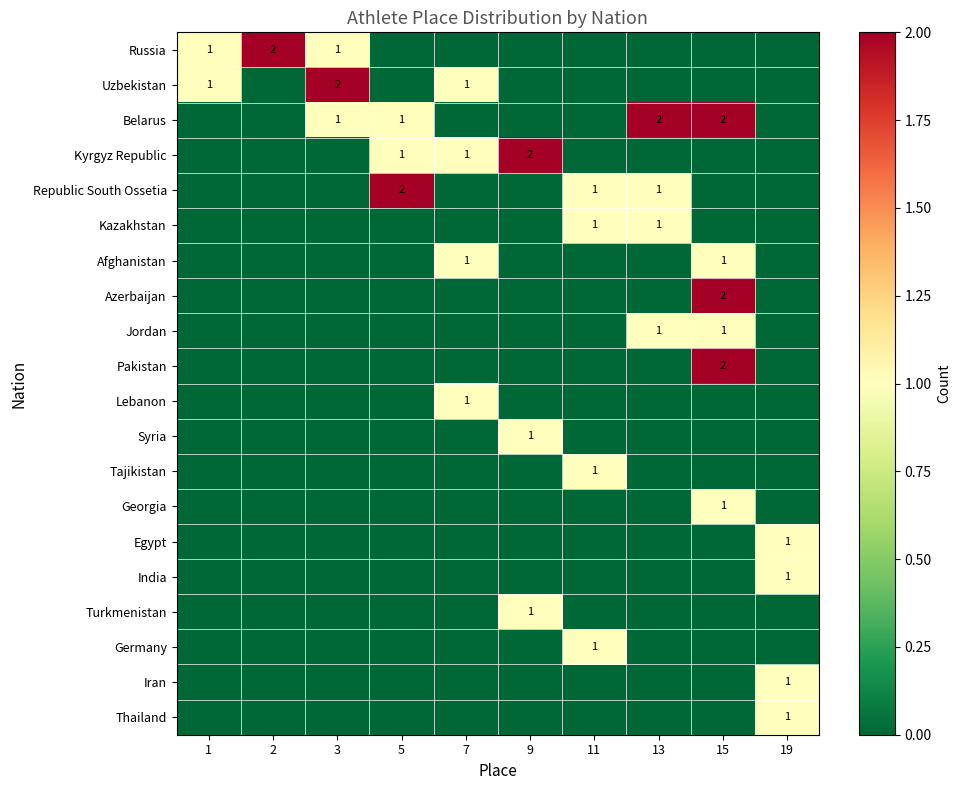

The Georgia series shows 0 at 15. True or false?

False